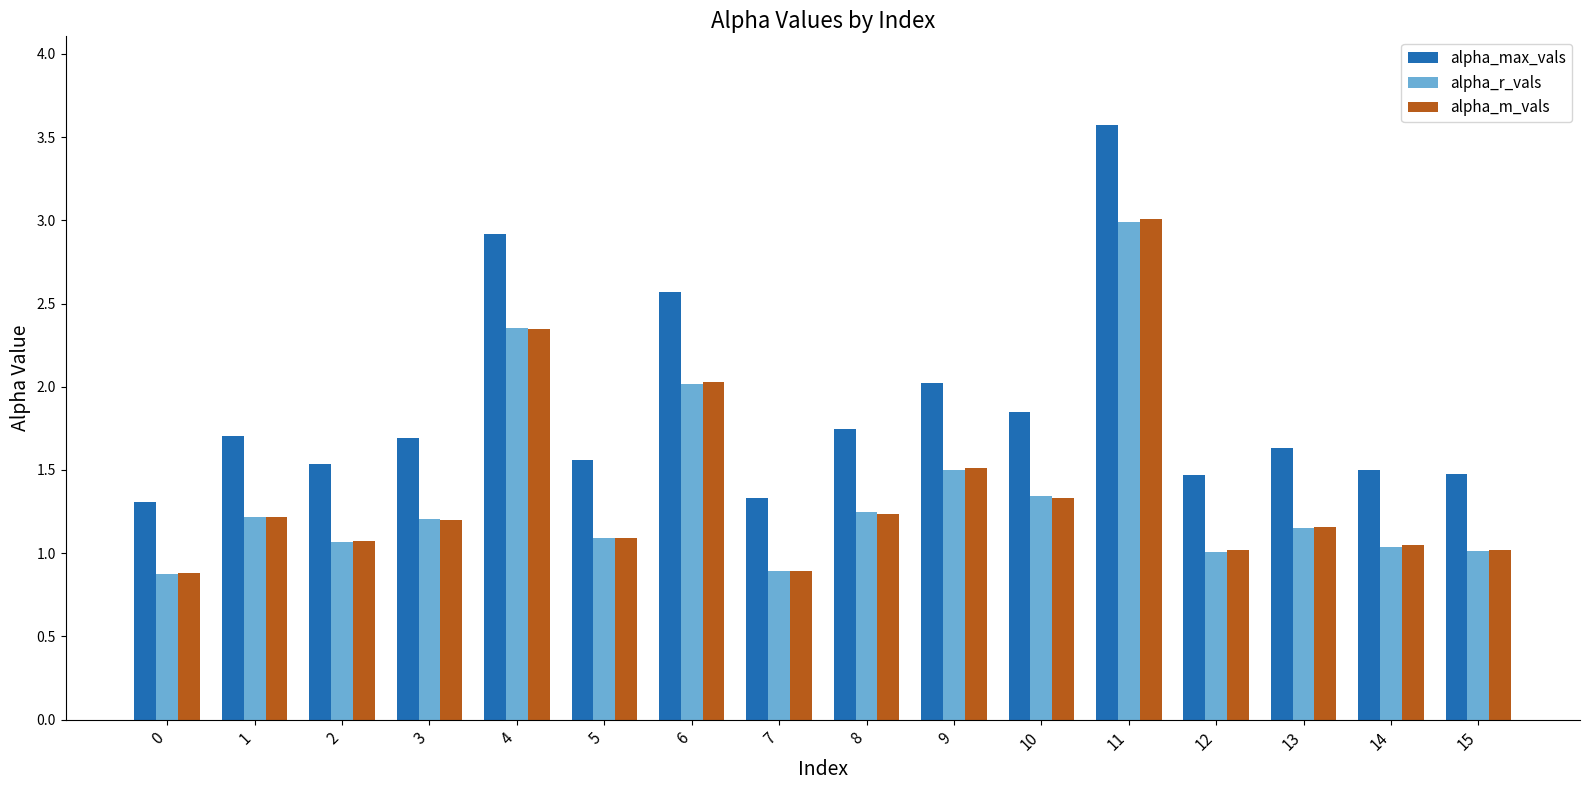

Which series has the largest total across all categories?

alpha_max_vals